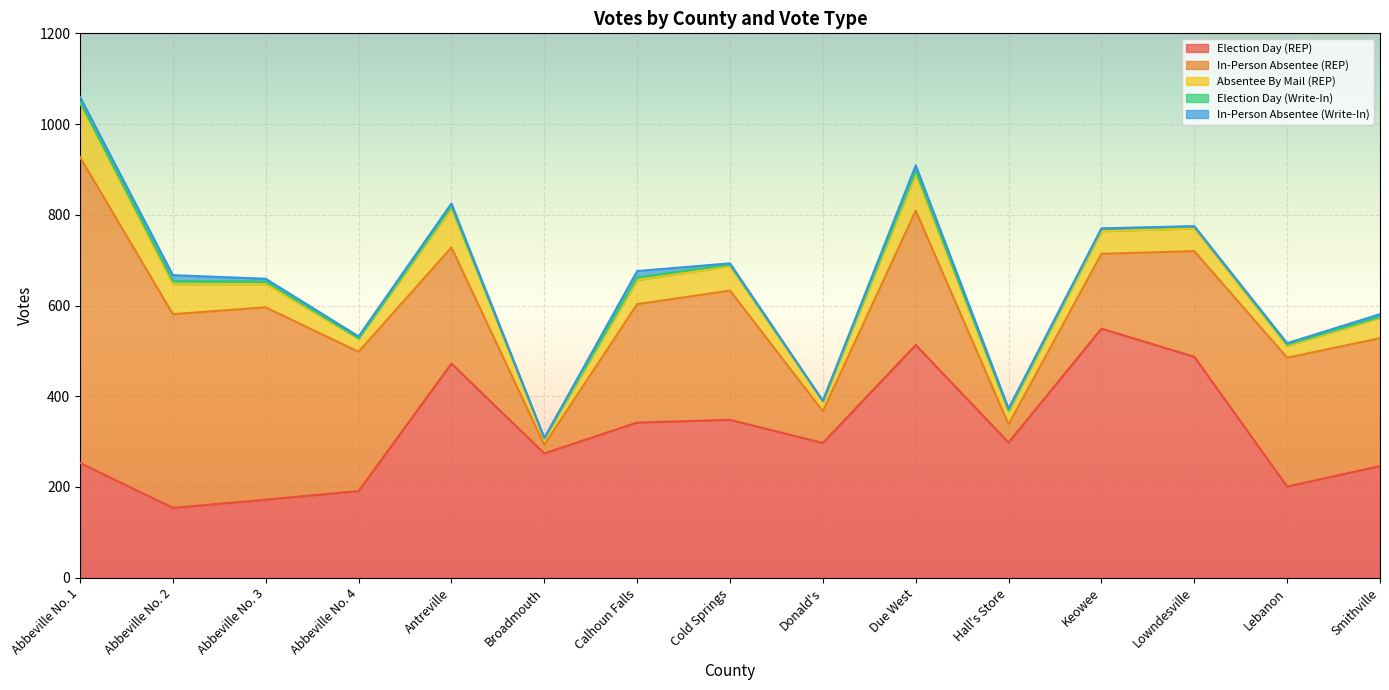

How many lines are shown in the chart?

5